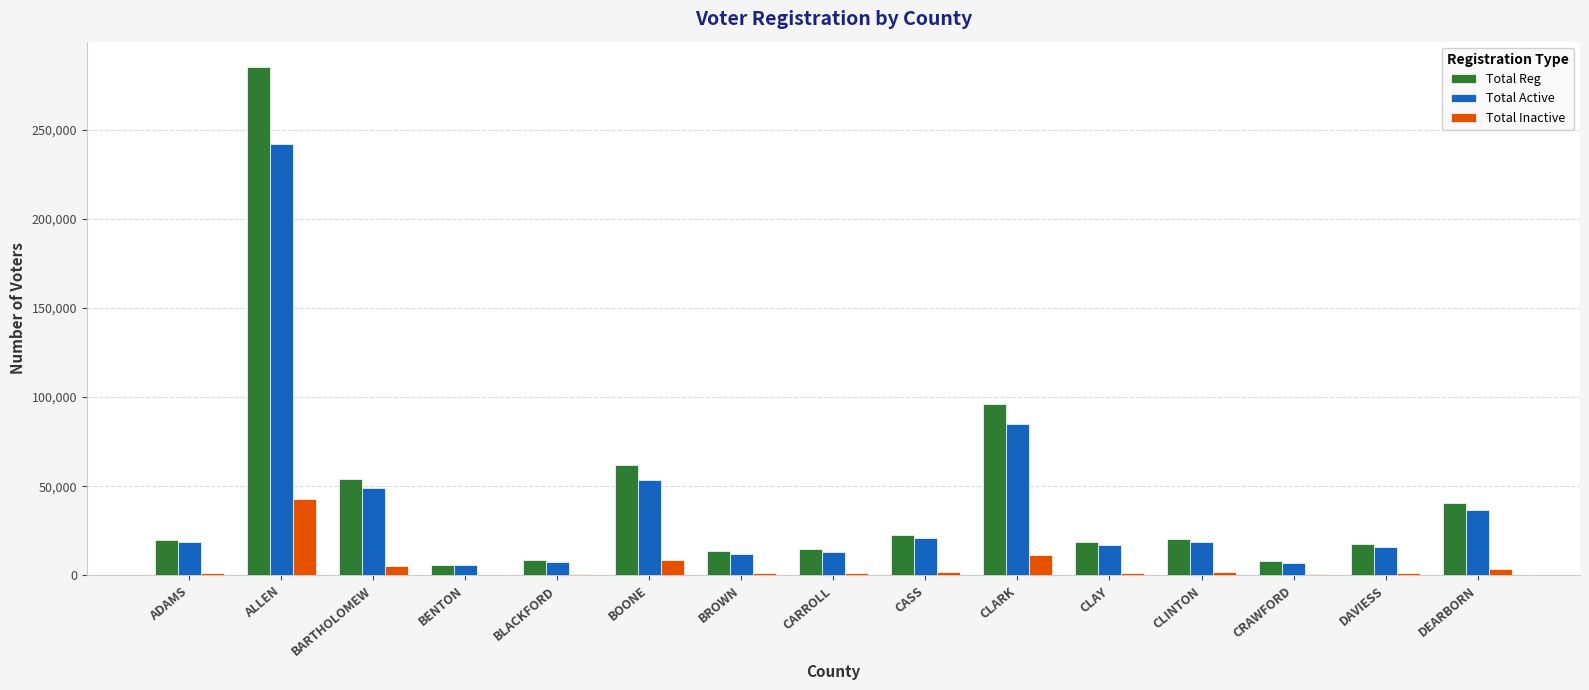

Where is Total Active nearest to the value 123951?

CLARK